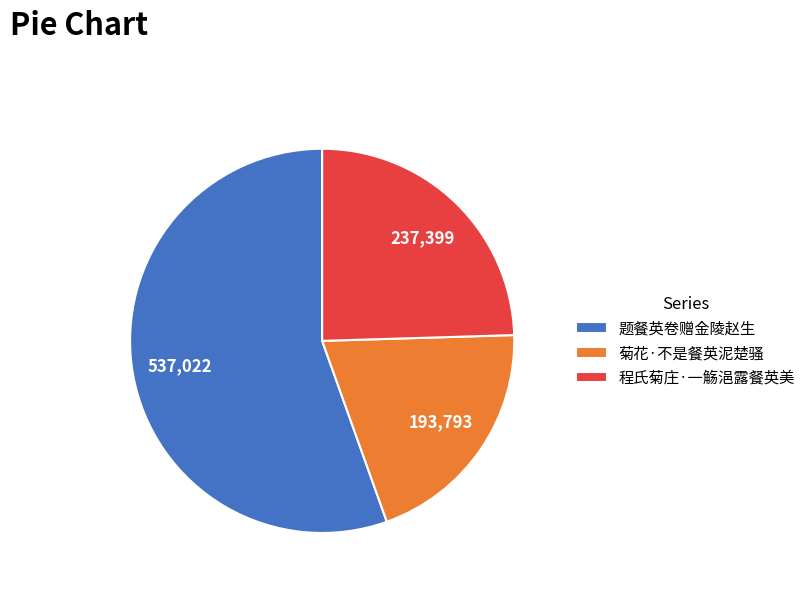

Is there a majority slice in this chart?

Yes